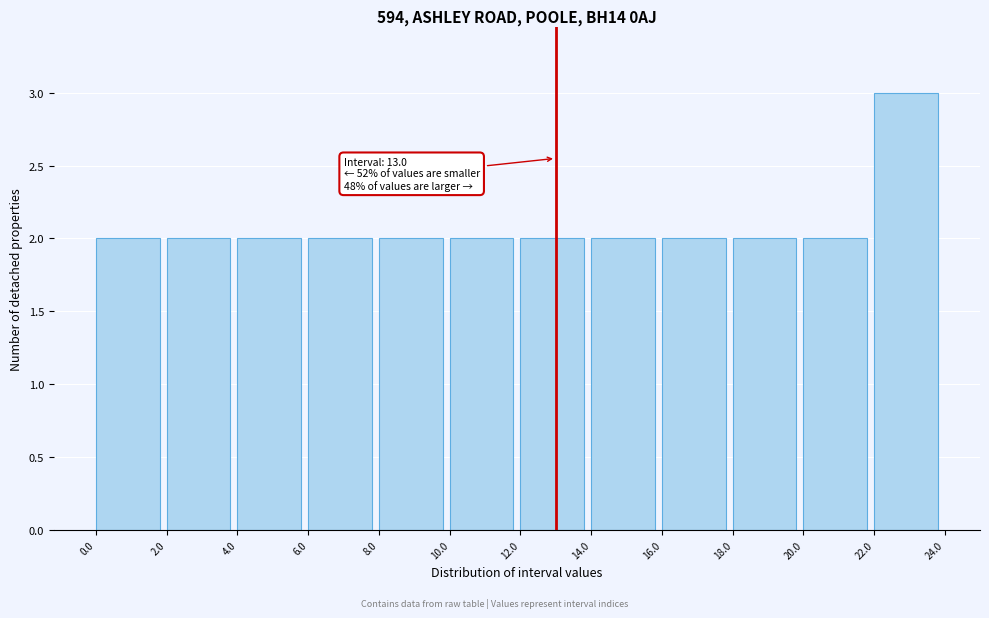

Which range on the x-axis has the tallest bar?

22.0 to 24.0